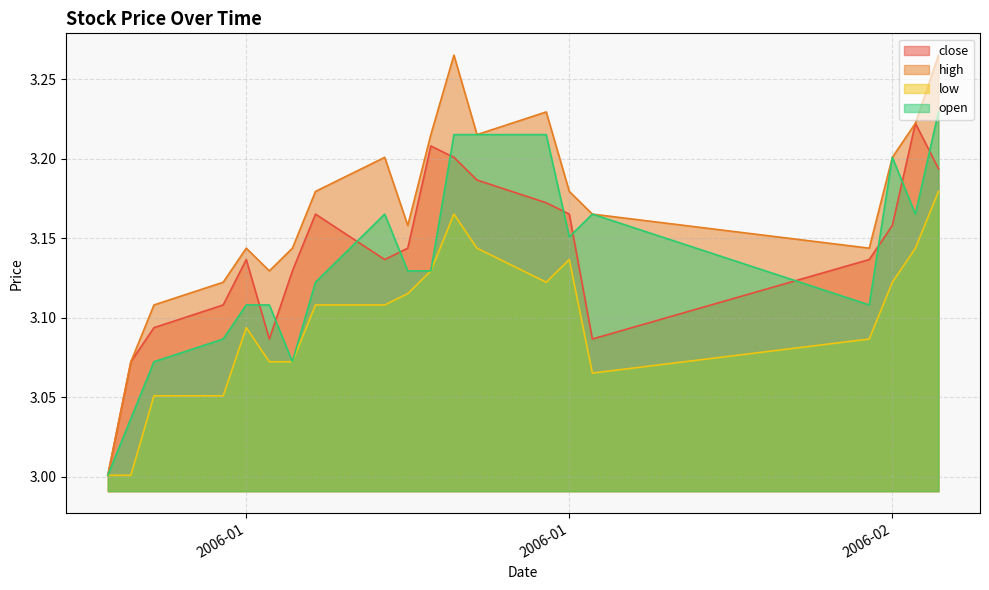

What is the difference between the maximum and second lowest values in the high series?

0.2